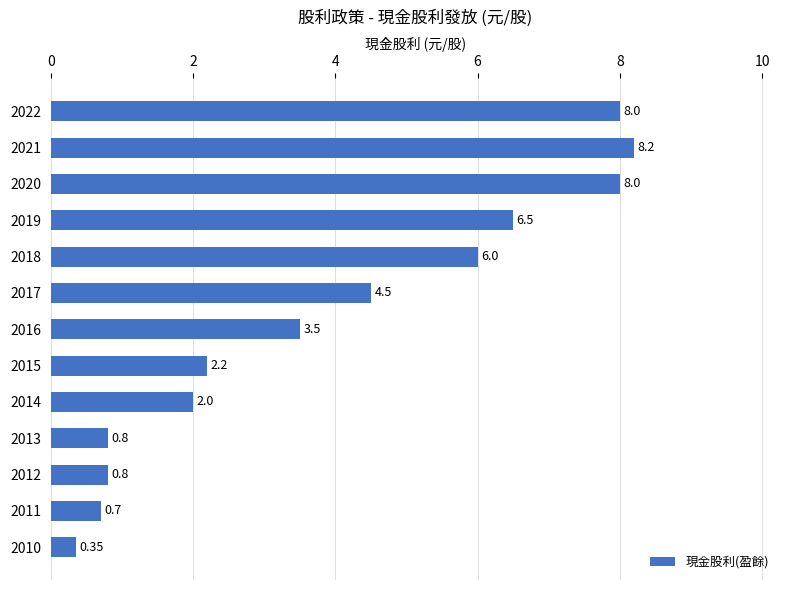

What is the average value?

4.0